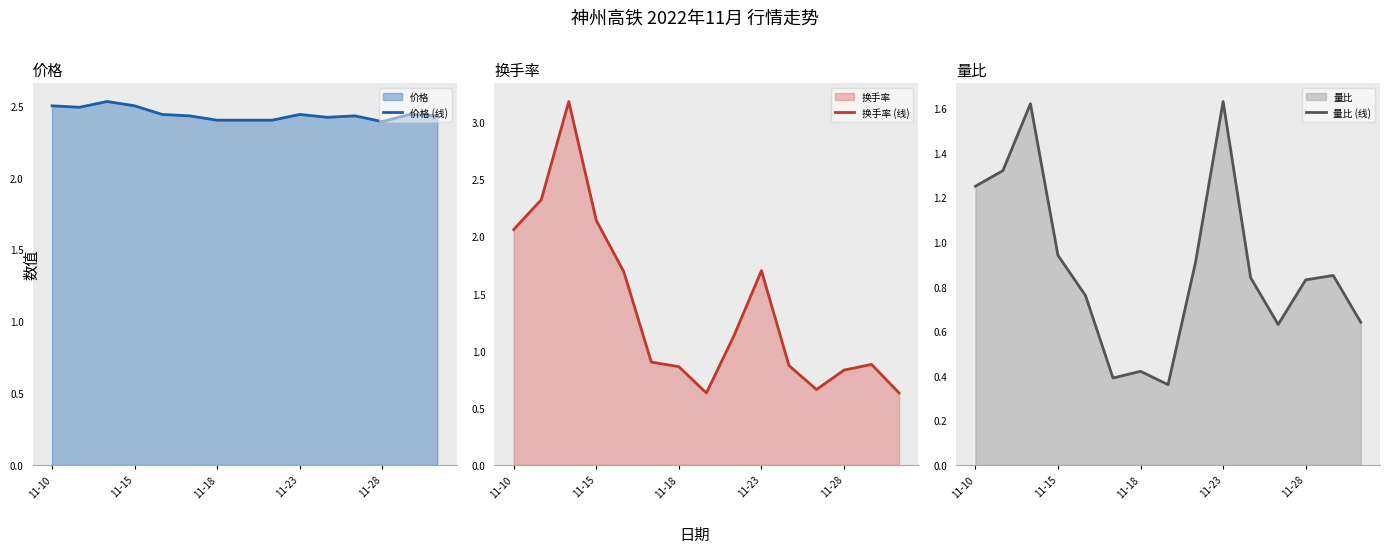

What is the difference between the highest and lowest values at 5?

2.0